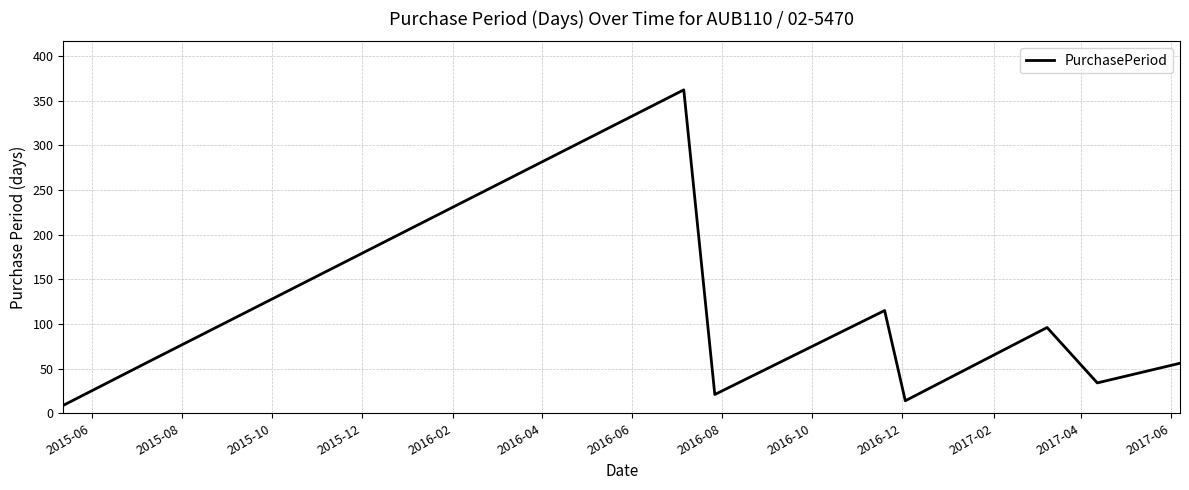

How many lines are shown in the chart?

1